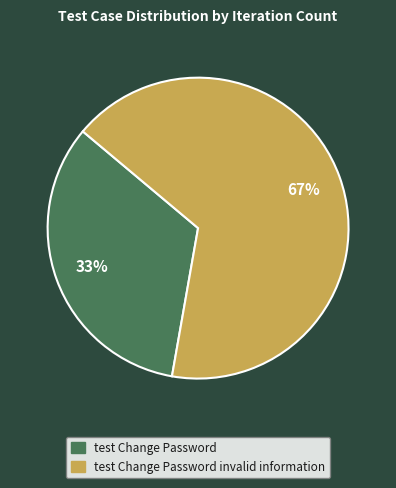

To the nearest percent, what is the average slice percentage?

50%